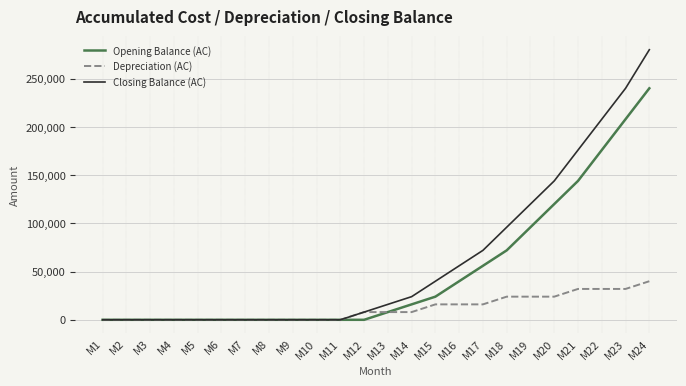

How many values in the Opening Balance (AC) series are below 8000?

12